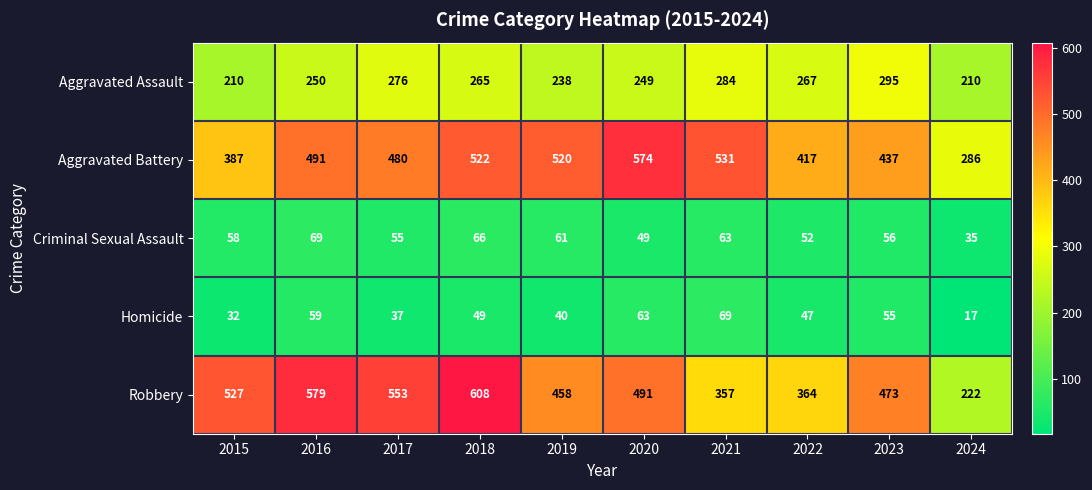

Which label corresponds to the smallest value in the chart?

2024